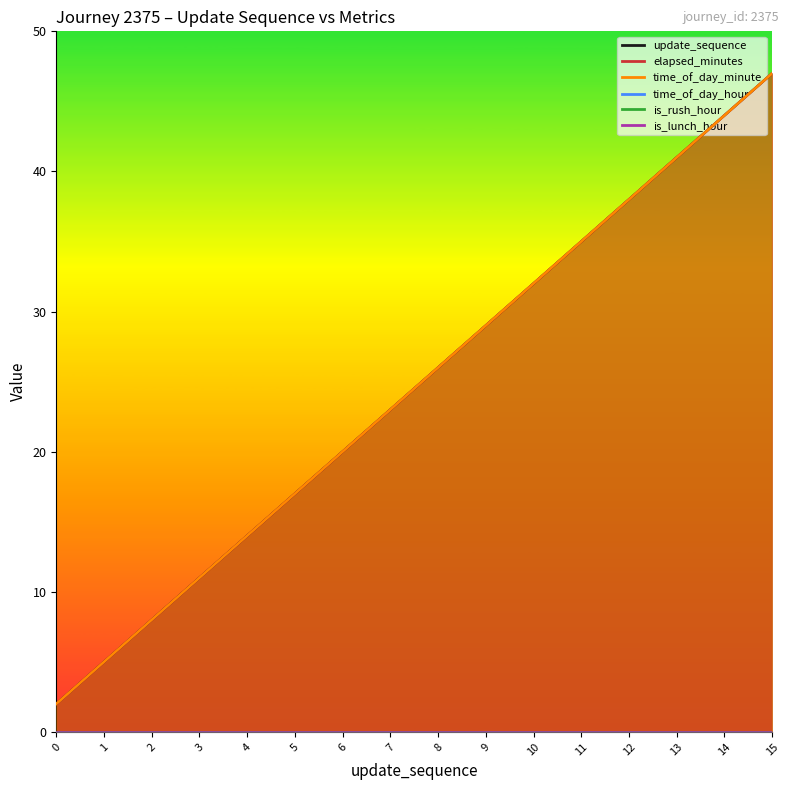

What is the total value across all series at 7?

69